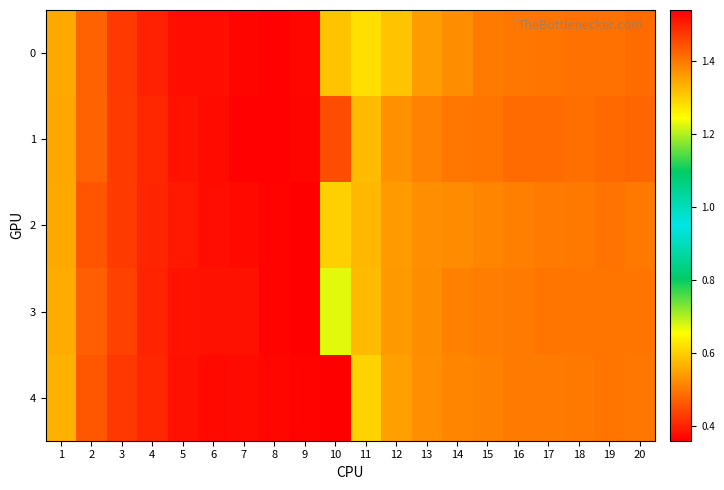

Which label corresponds to the smallest value in the chart?

9